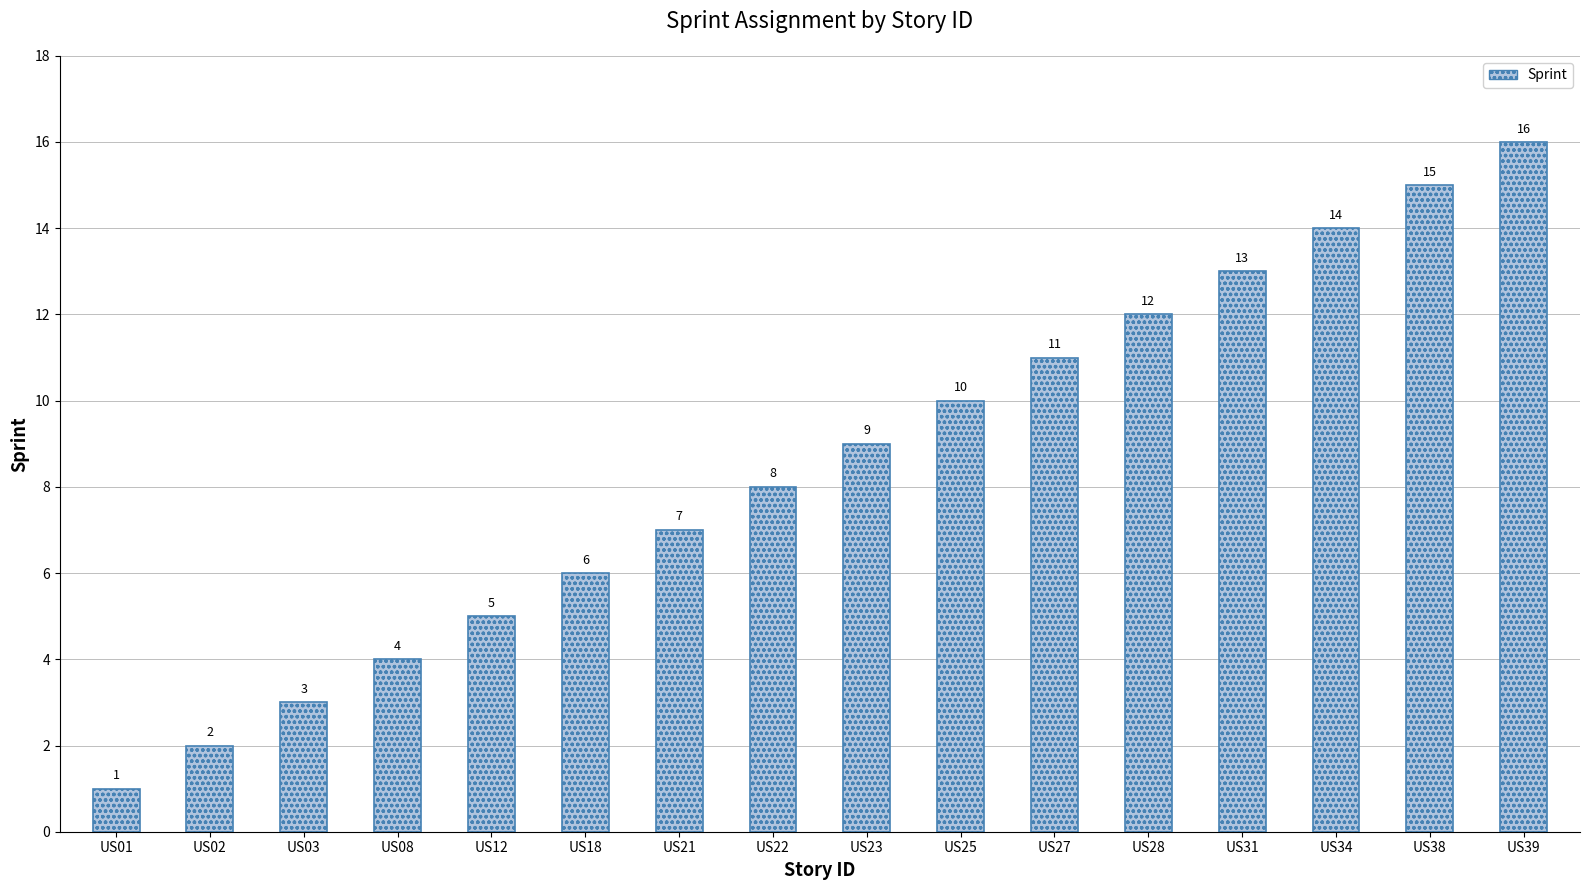

What is the difference between the values at US18 and US39?

10